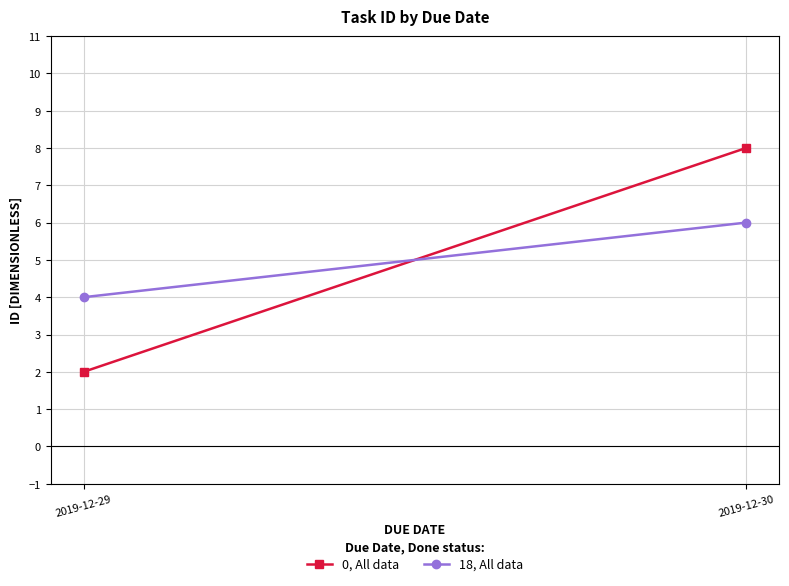

Which category has the highest value in the 0, All data series?

2019-12-30